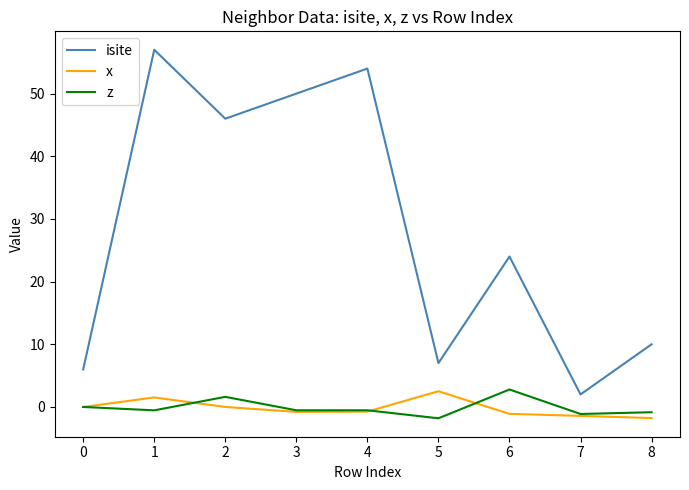

Is it true that isite equals 87.4 at 3?

False